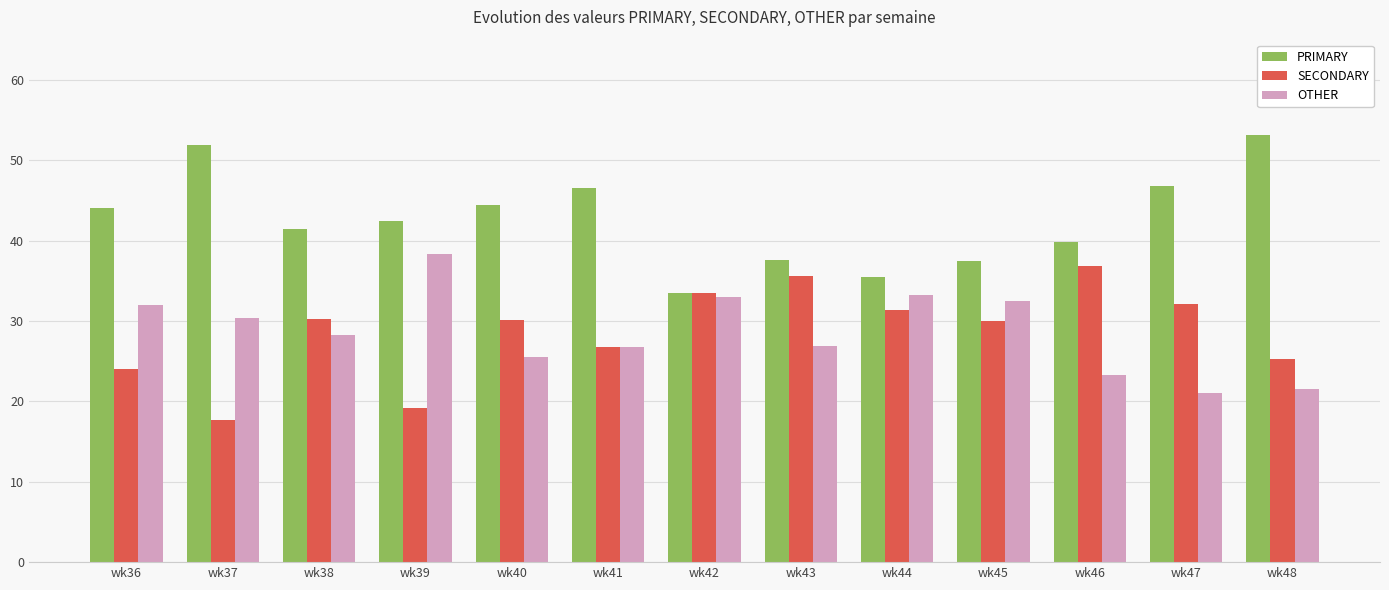

What is the average value of the SECONDARY series?

28.7